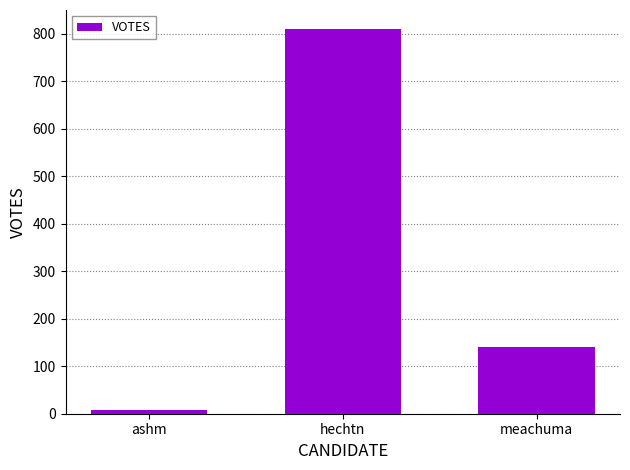

List the labels in order of value, largest first.

hechtn, meachuma, ashm